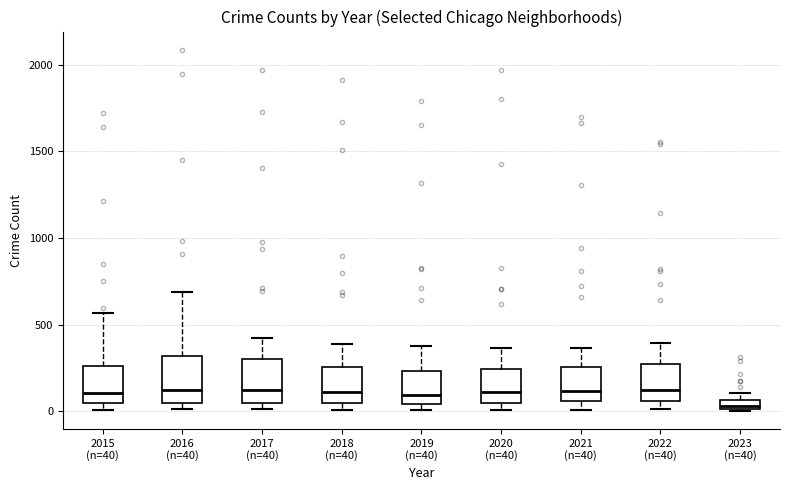

Where is the upper edge of the box for 2023 (n=40) on the y-axis? The values are not printed on the chart, so give them approximately, as read against the axis.

50